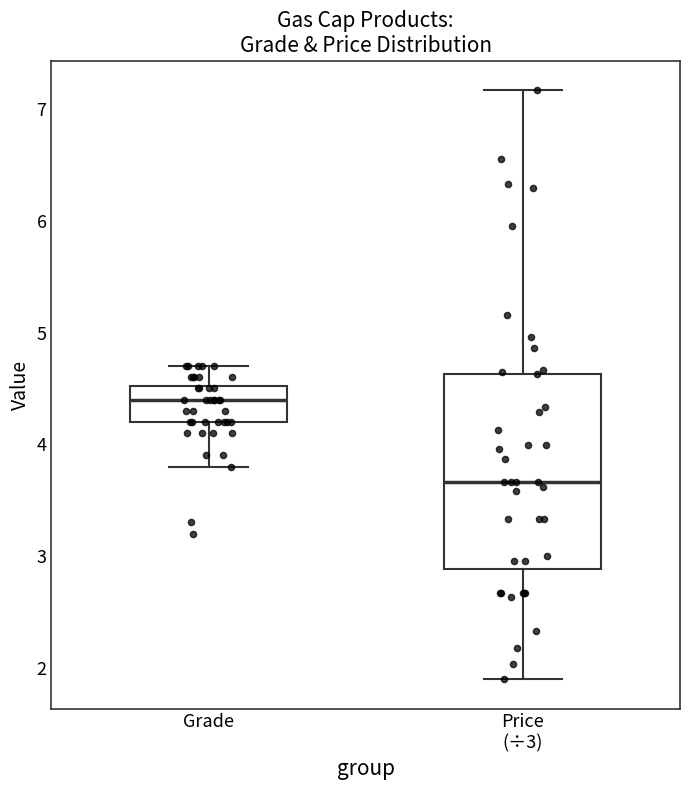

Where does the upper whisker of the box for Price (÷3) end on the y-axis? The values are not printed on the chart, so give them approximately, as read against the axis.

7.2